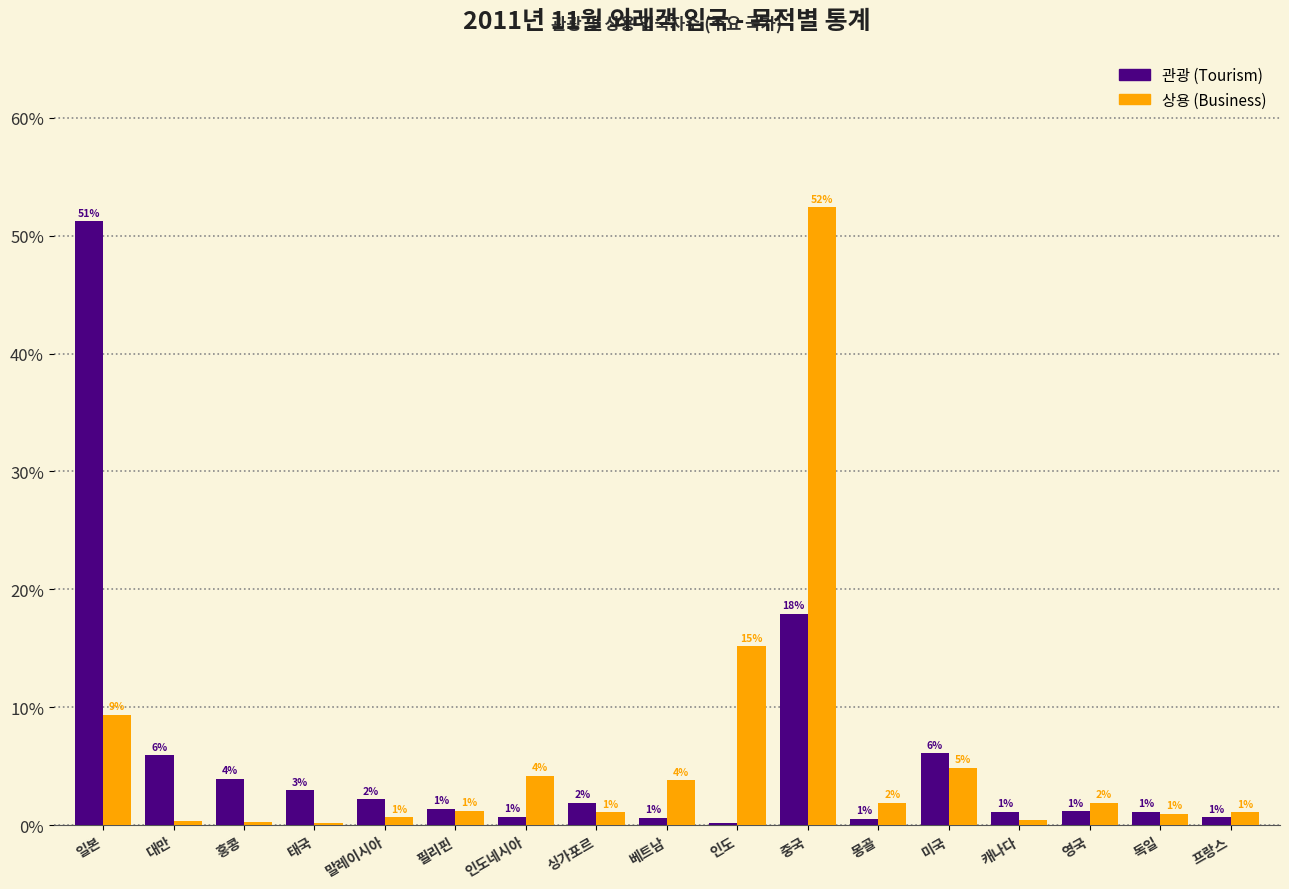

Where does the 관광 (Tourism) series first go above 1?

일본